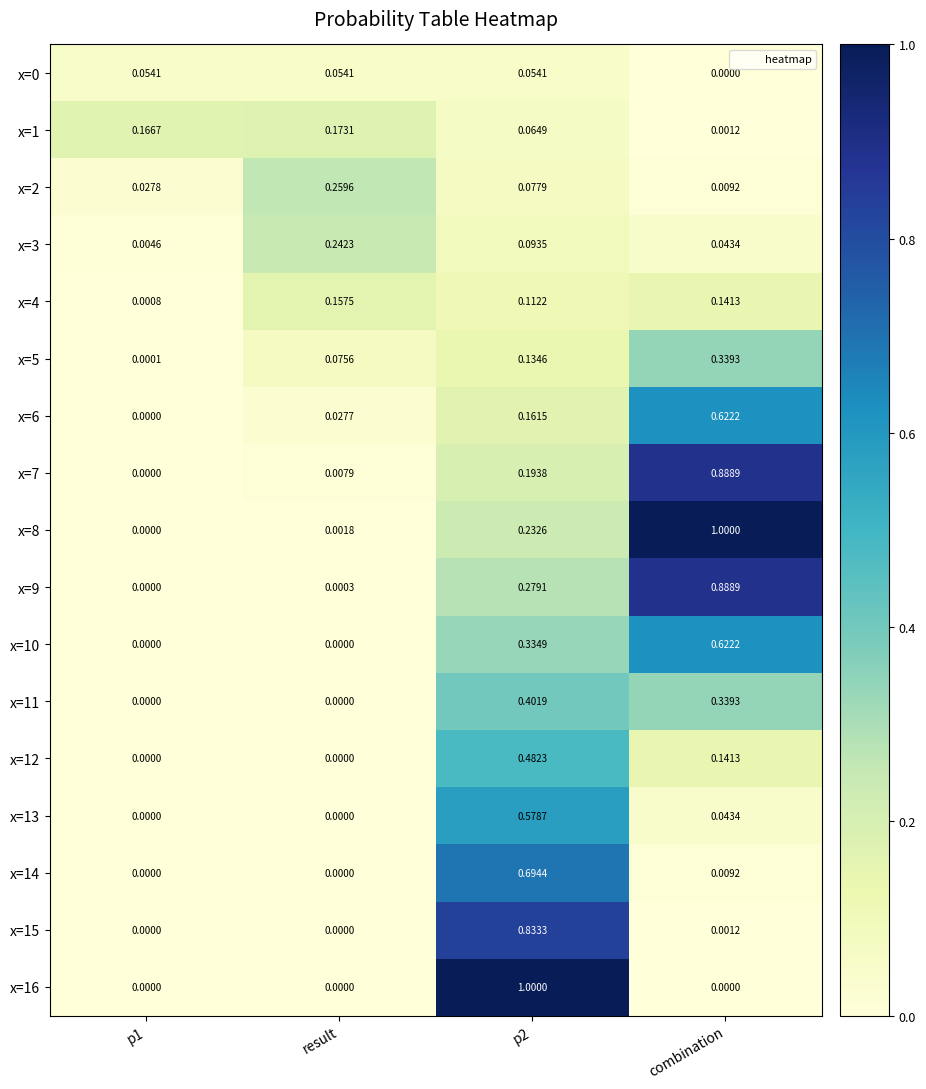

What is the spread (max minus min) of values at combination?

1.0